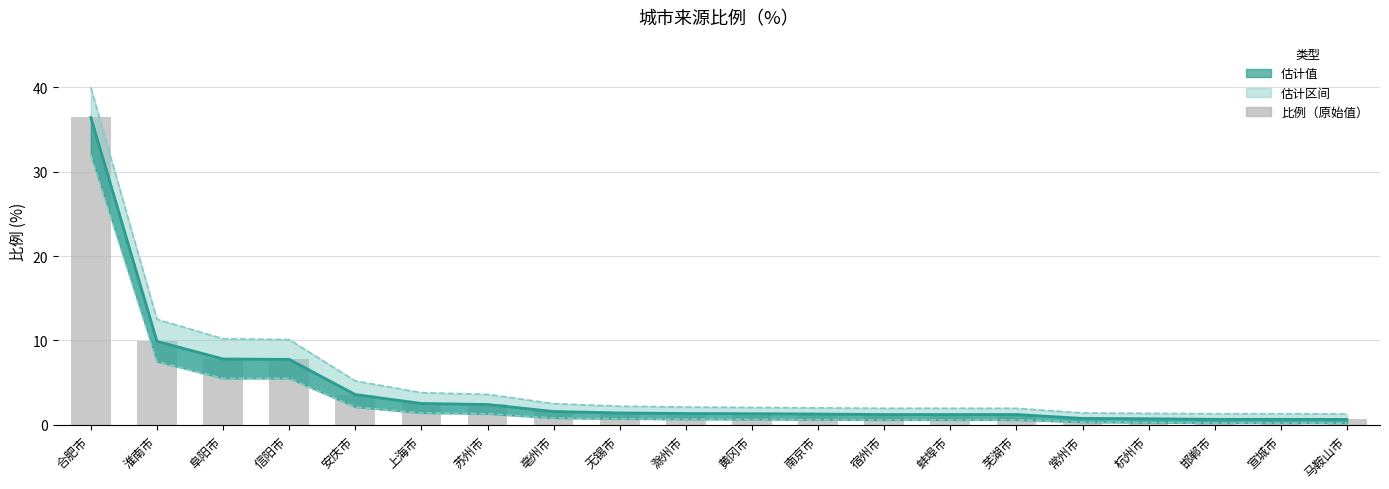

What is the minimum value shown in the chart?

0.6